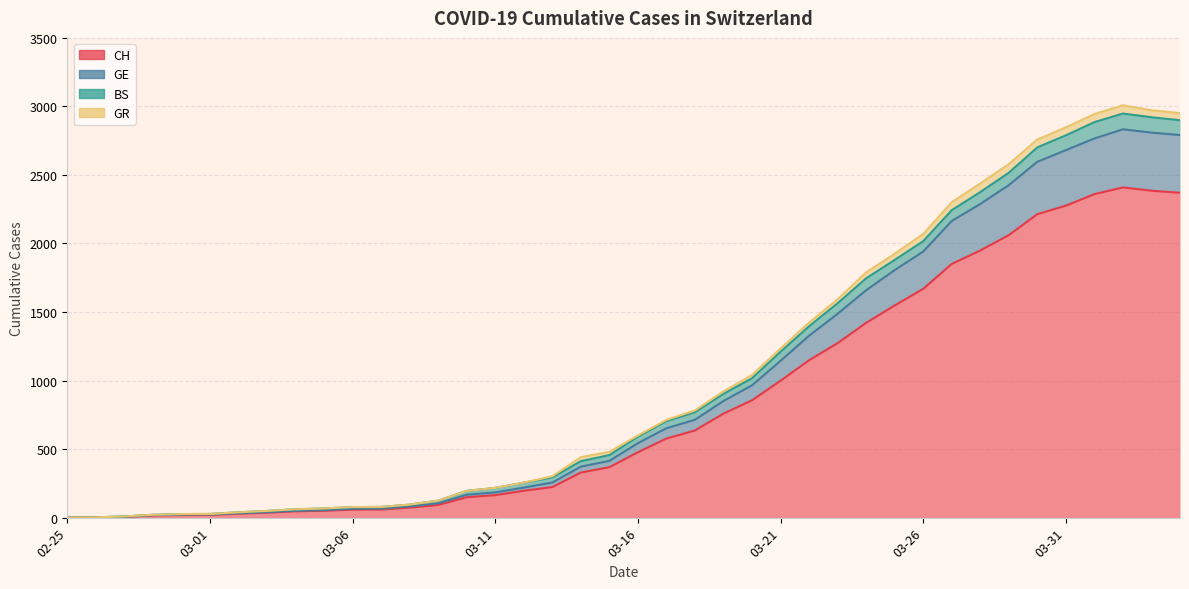

What is the label of the 1st point from the right?

2020-04-04